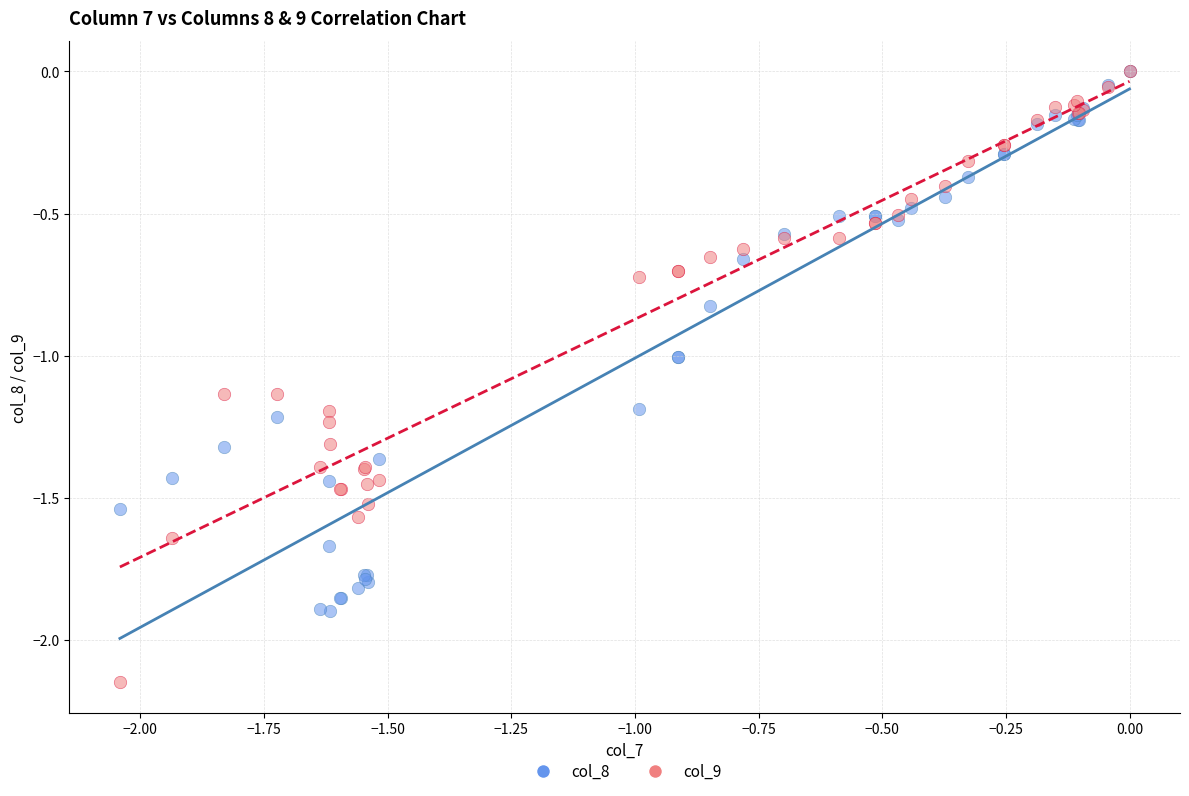

What are all the series names shown in the legend?

col_8, col_9